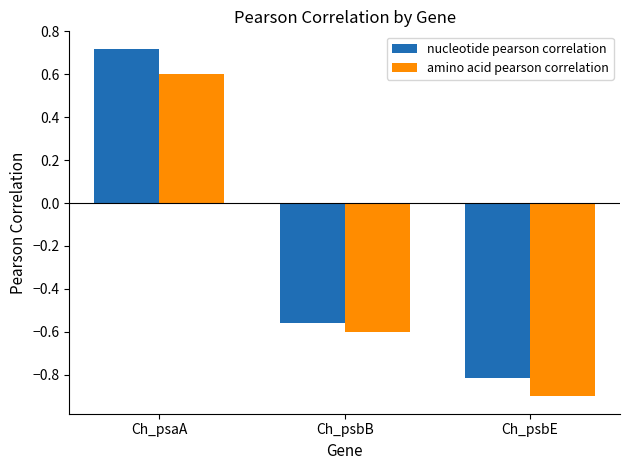

What is the sum of all nucleotide pearson correlation values?

-0.7